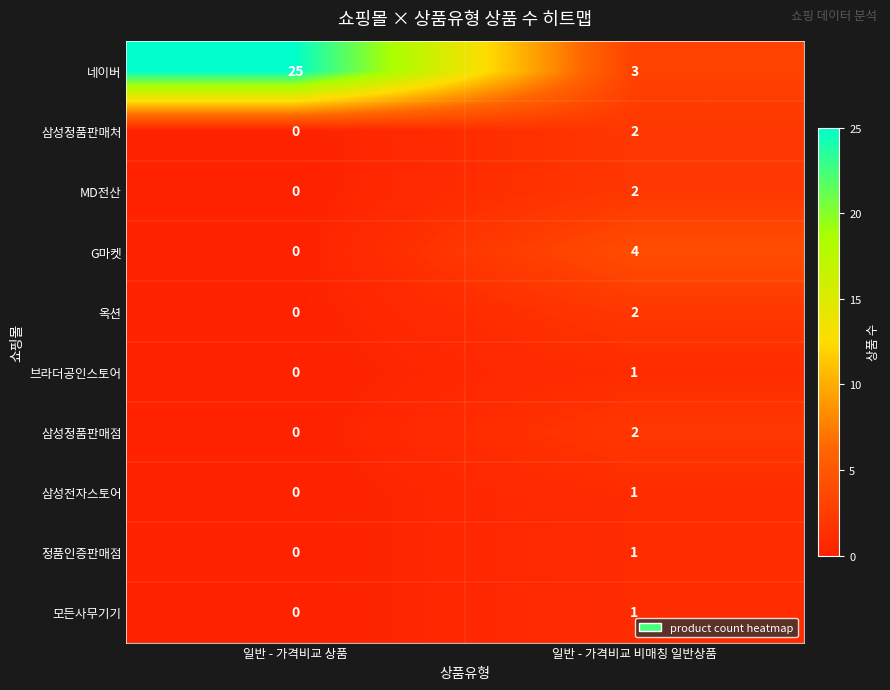

Is it true that 네이버 equals 2 at 일반 - 가격비교 비매칭 일반상품?

False